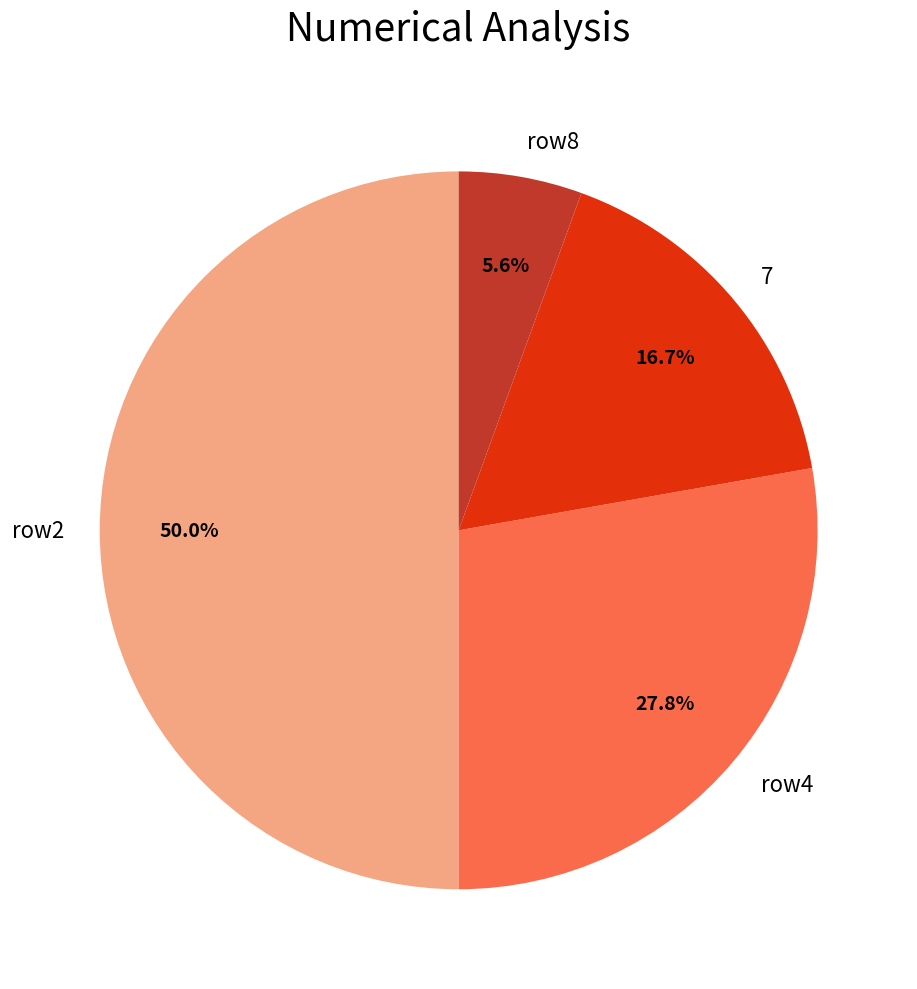

What is the largest slice in the pie chart?

row2